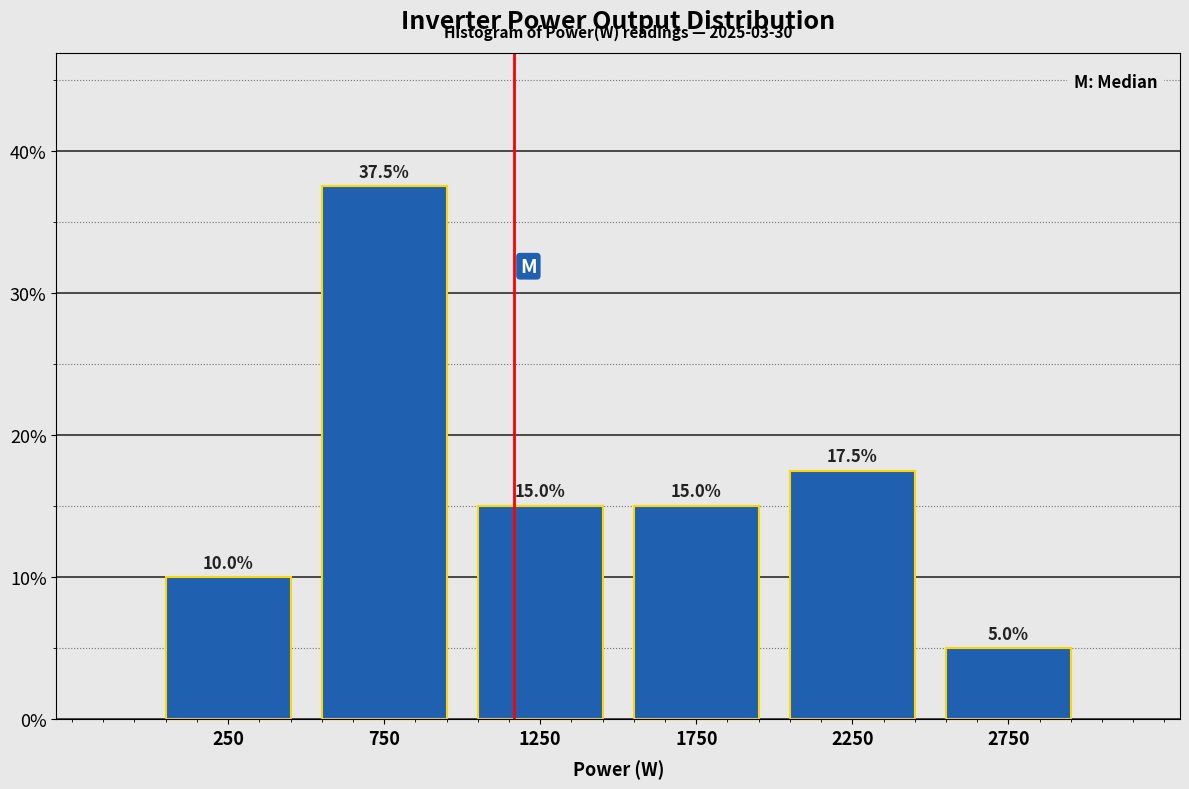

Reading left to right, transcribe this chart: for each bar, give the range it covers on the x-axis and its height.

0 to 500: 10.0
500 to 1000: 37.5
1000 to 1500: 15.0
1500 to 2000: 15.0
2000 to 2500: 17.5
2500 to 3000: 5.0